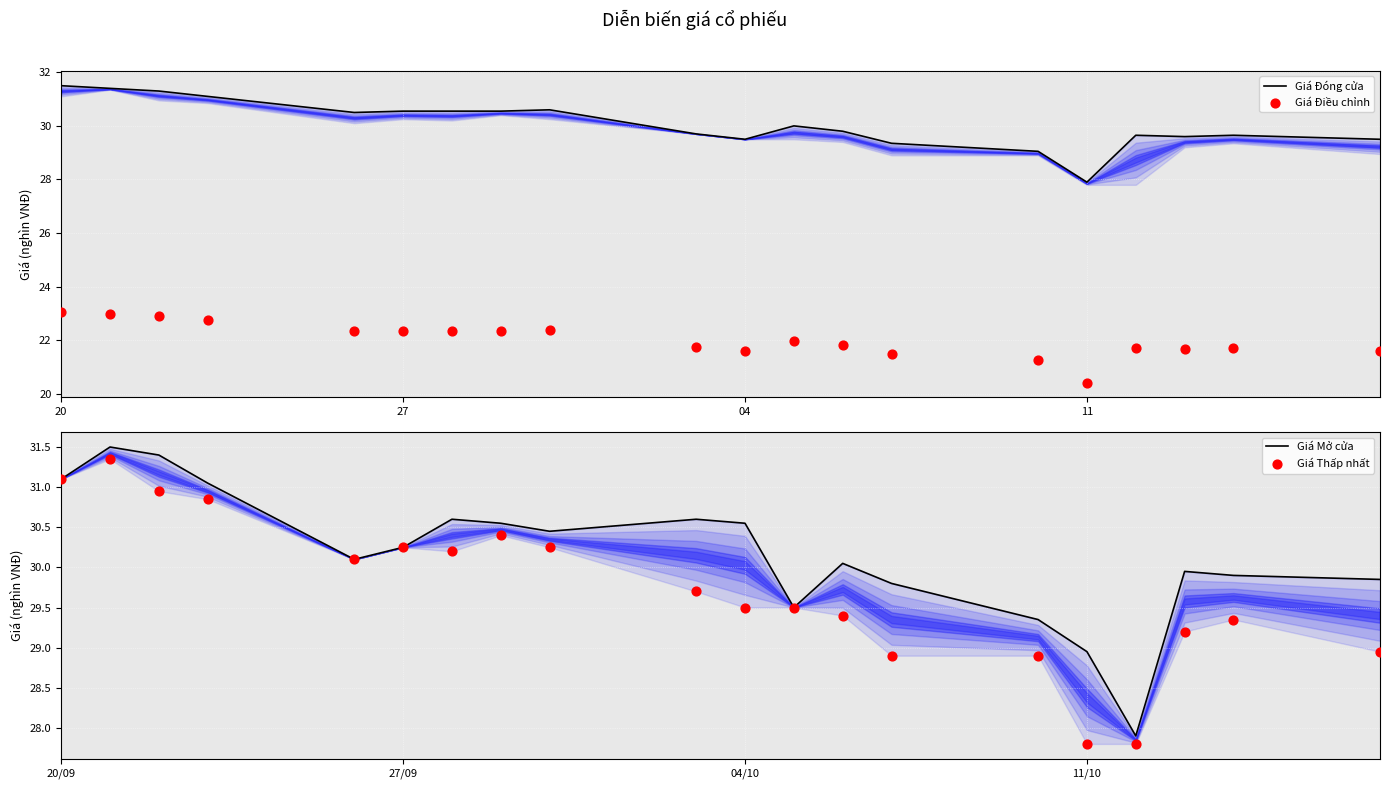

Which series reaches the maximum Y coordinate?

Giá Đóng cửa